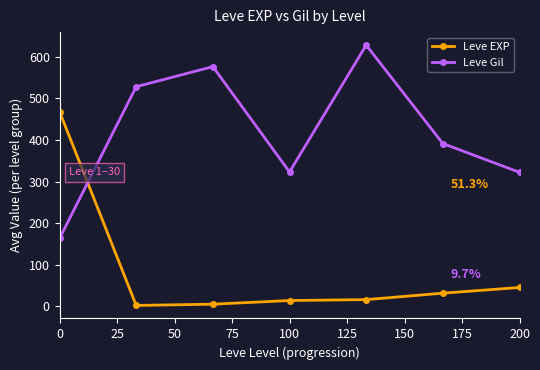

True or false: Leve Gil has more than 2 interior local peaks.

False